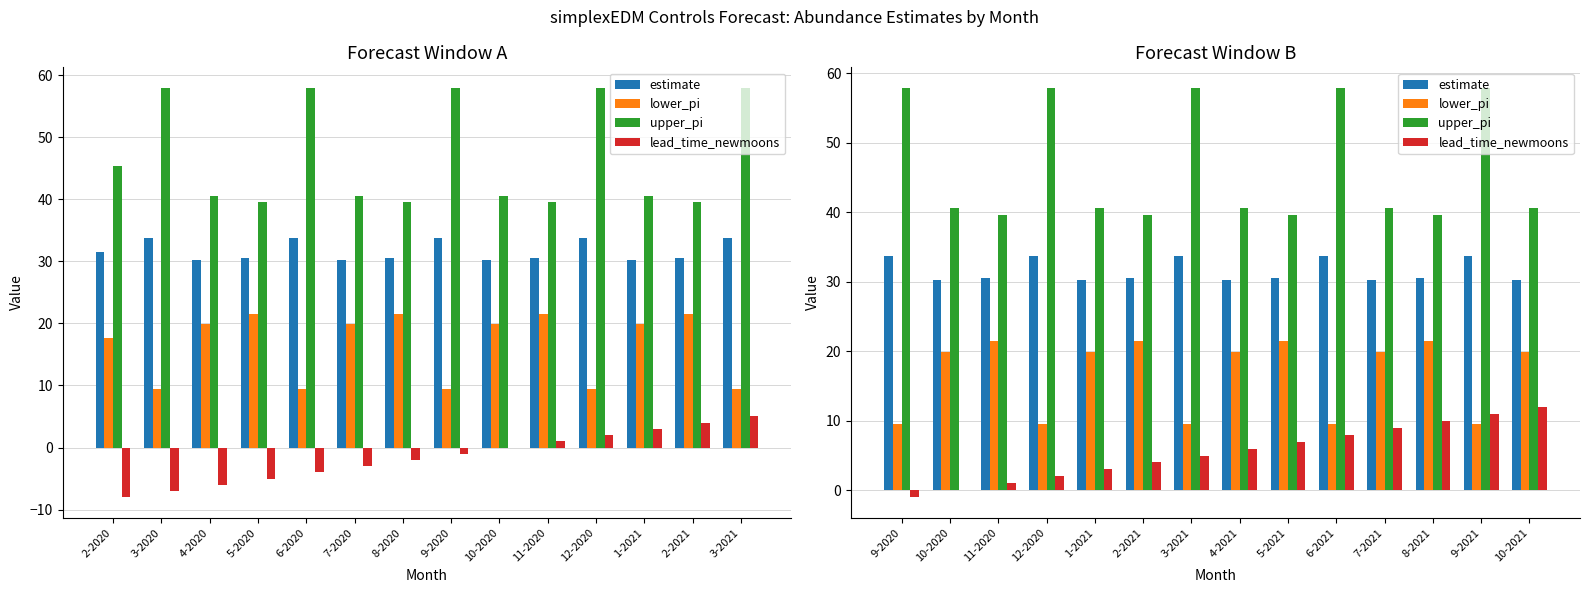

What is the sum of all lead_time_newmoons values?

77.0